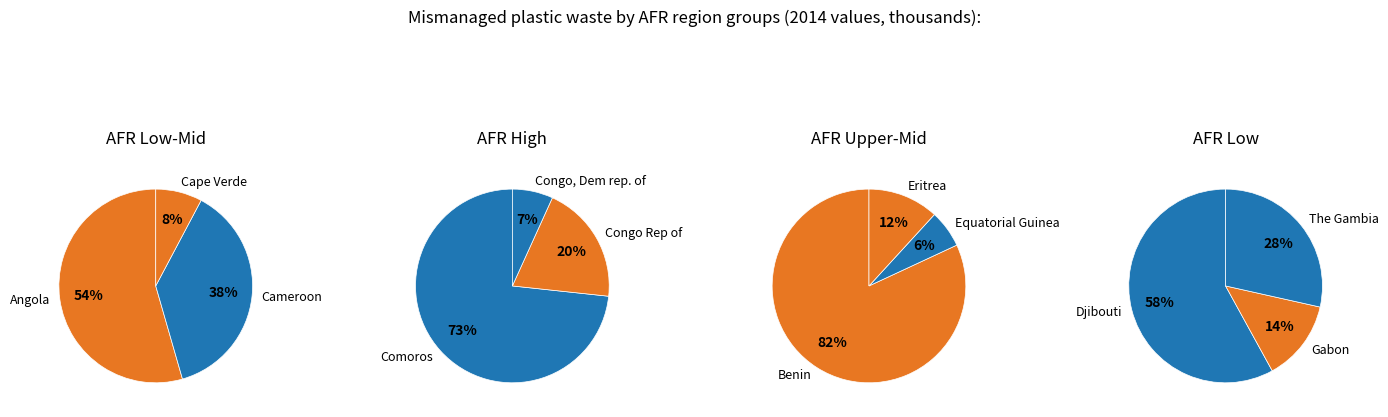

What is the smallest slice in the pie chart?

Equatorial Guinea